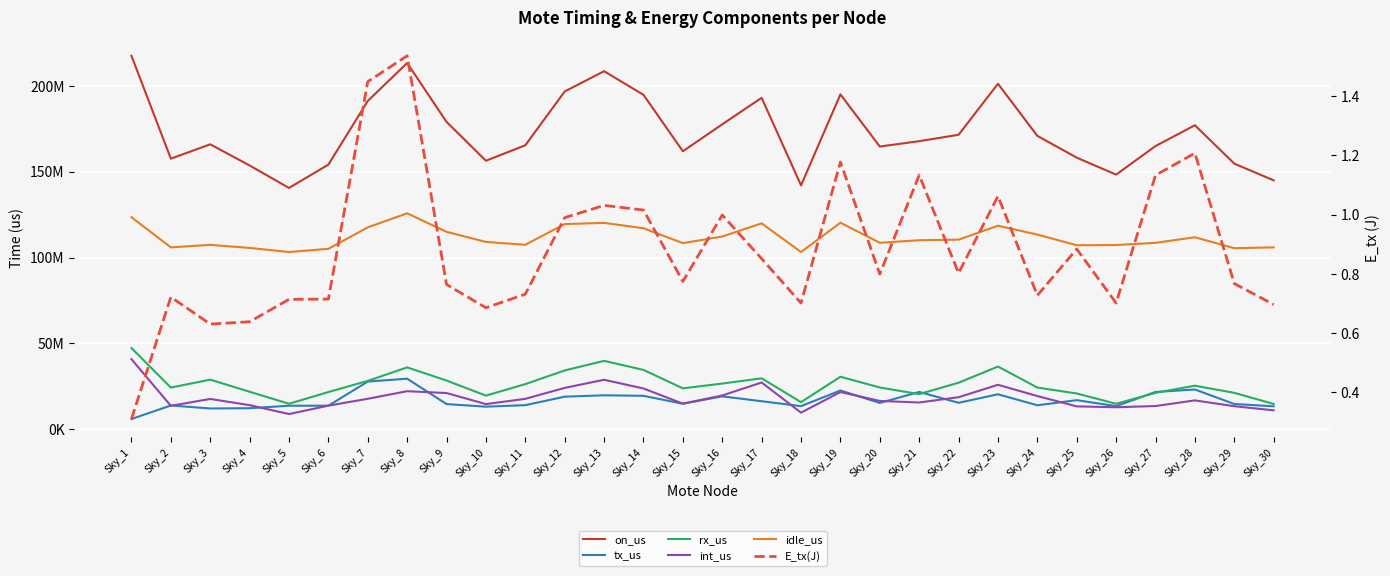

Is the value of E_tx(J) at Sky_20 greater than the value of int_us at Sky_3?

No